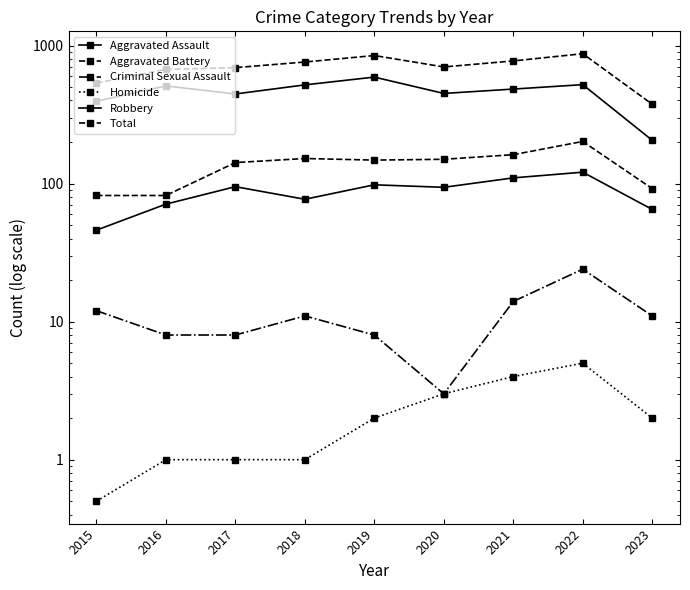

Is the value of Robbery at 2019 greater than the value of Homicide at 2019?

Yes